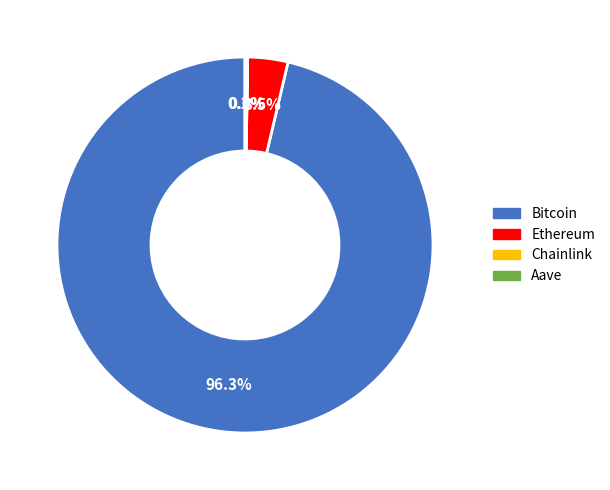

What is the majority slice?

Bitcoin